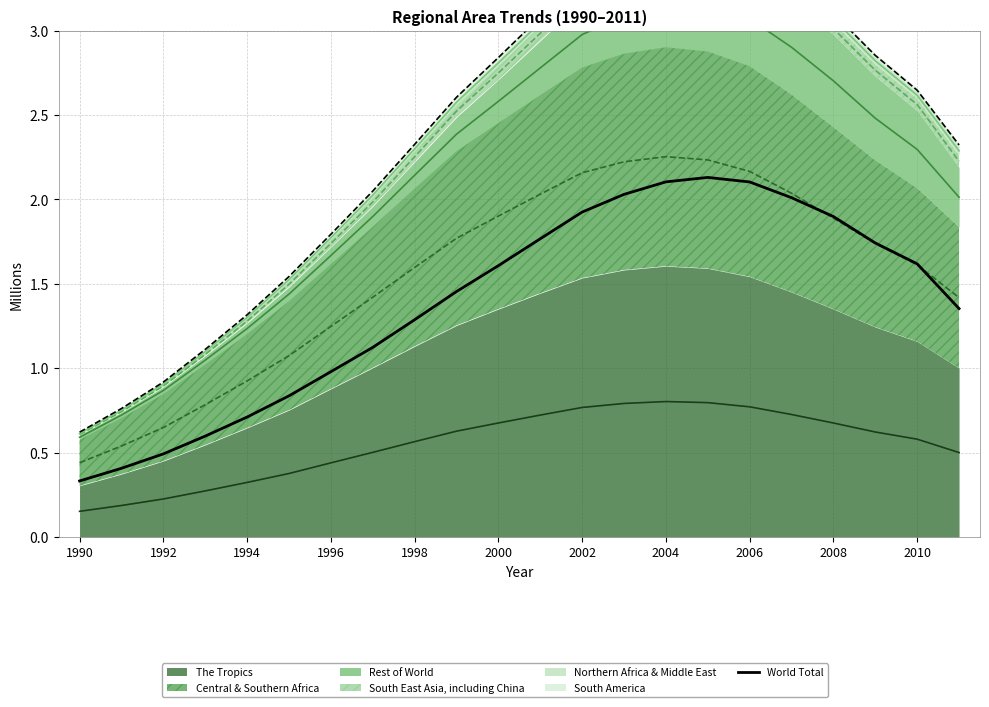

Reading right to left, what are all the values shown in this chart?

1.4	1.6	1.7	1.9	2.0	2.1	2.1	2.1	2.0	1.9	1.8	1.6	1.5	1.3	1.1	1.0	0.8	0.7	0.6	0.5	0.4	0.3